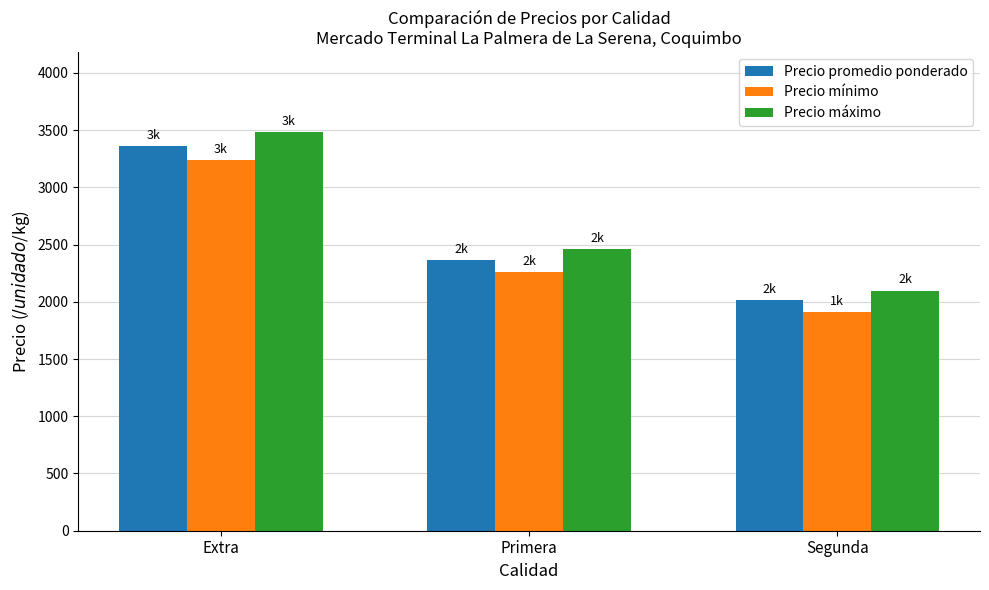

Reading left to right, list all the values displayed in this chart.

Precio promedio ponderado: Extra=3362	Primera=2361	Segunda=2016
Precio mínimo: Extra=3240	Primera=2260	Segunda=1908
Precio máximo: Extra=3485	Primera=2462	Segunda=2098